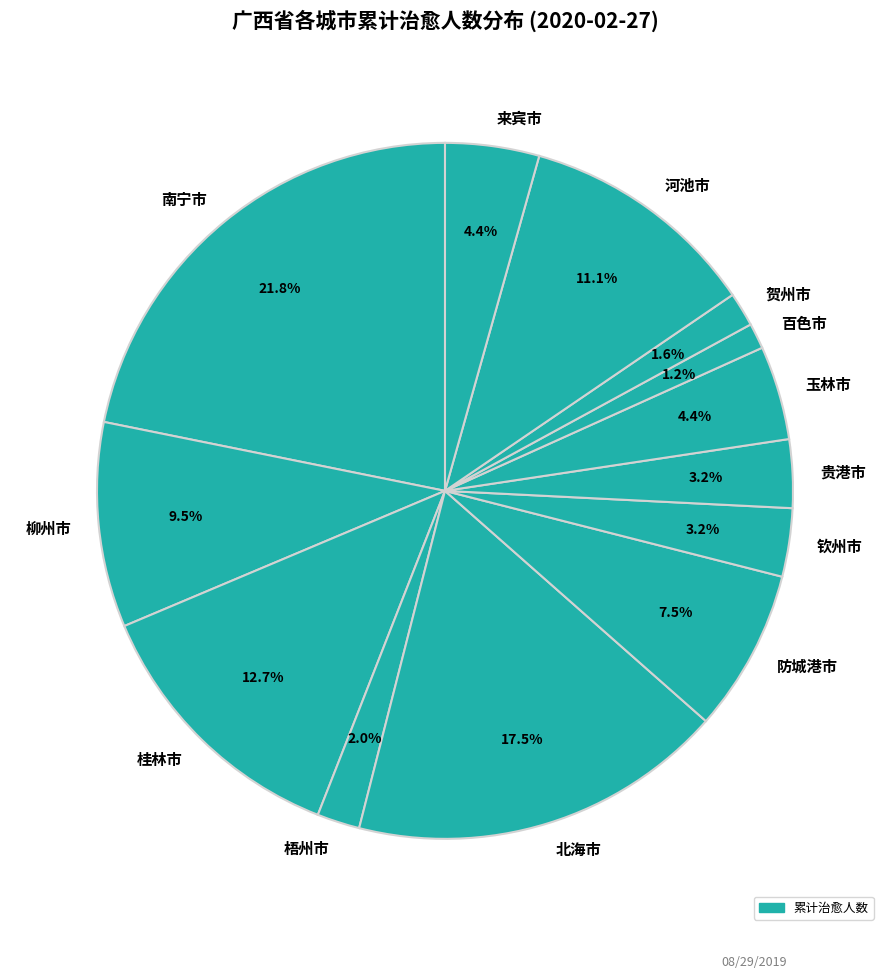

Which slice is the largest?

南宁市